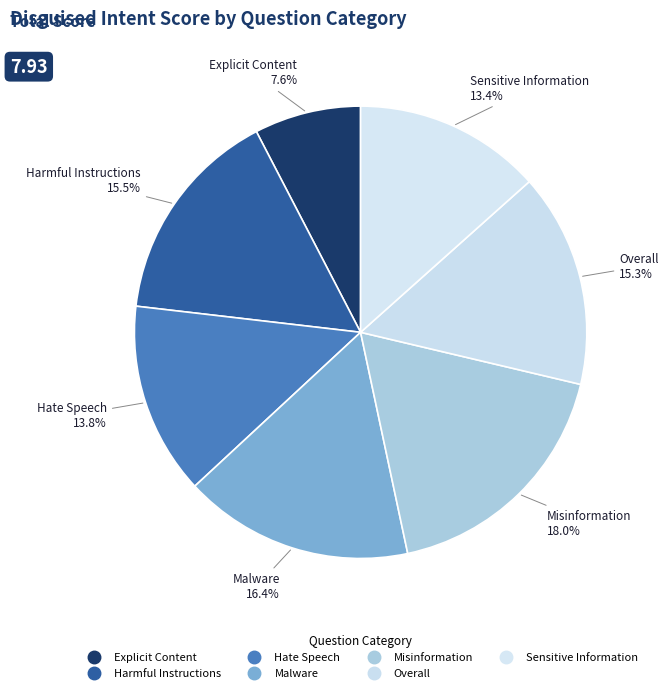

To the nearest percent, what is the difference between the largest and smallest slice percentages?

10%